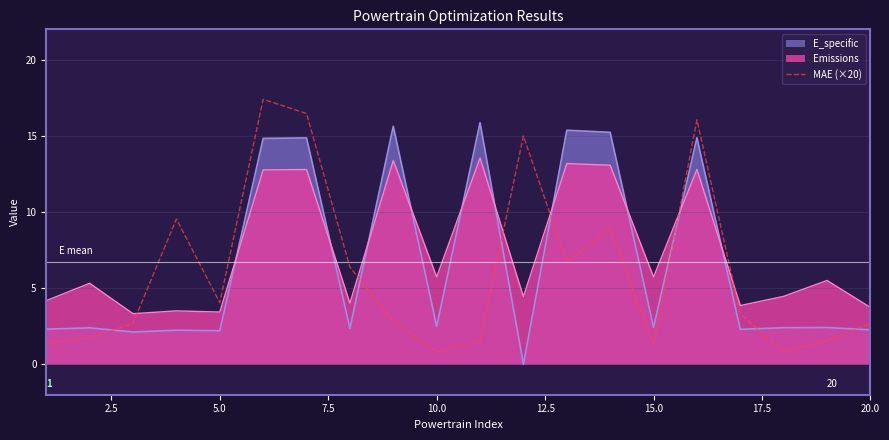

Is it true that E_specific equals 3.2 at 20.0?

False